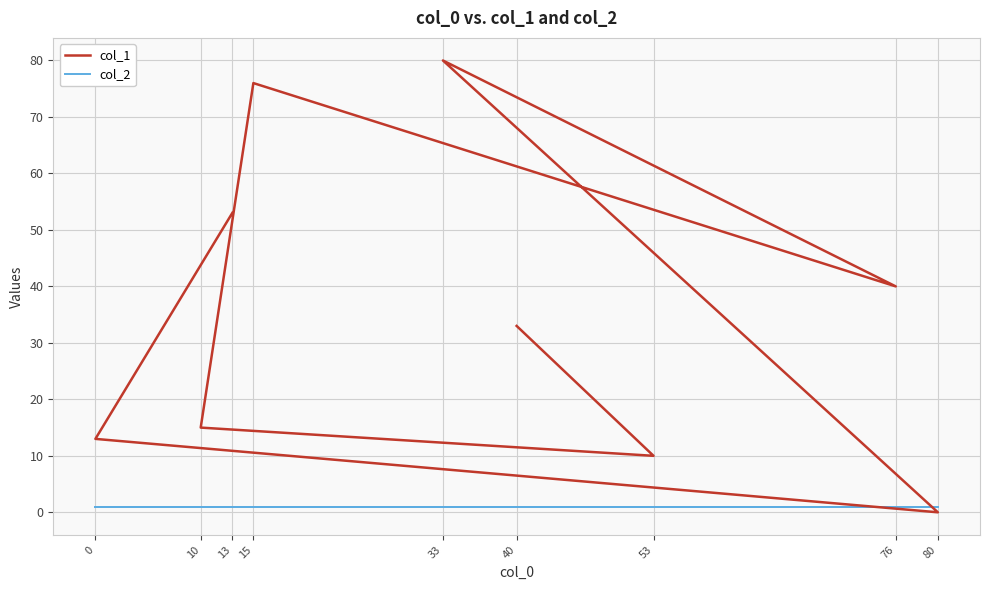

Reading left to right, extract all data points from this chart.

col_1: 40=33	53=10	10=15	15=76	76=40	33=80	80=0	0=13	13=53
col_2: 40=1	53=1	10=1	15=1	76=1	33=1	80=1	0=1	13=1